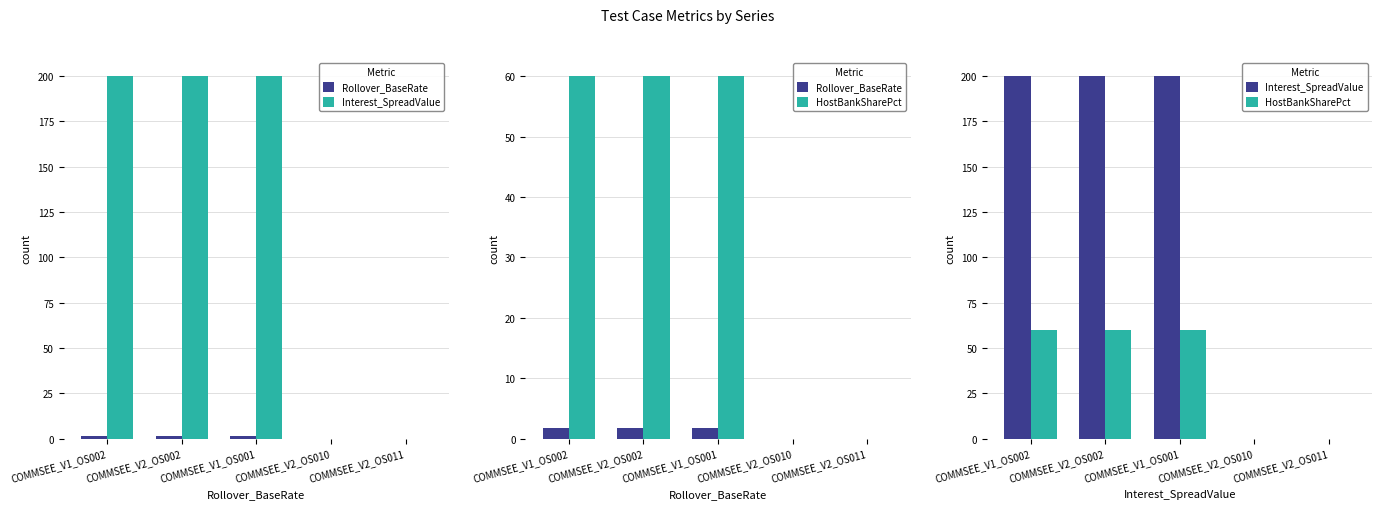

Which label corresponds to the smallest value in the chart?

COMMSEE_V2_OS010